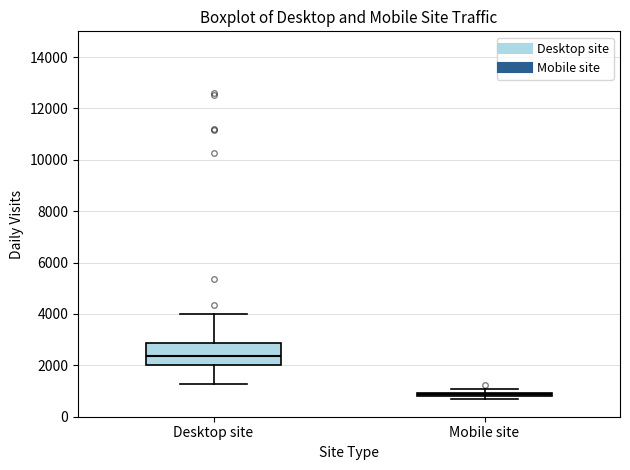

Where is the upper edge of the box for Desktop site on the y-axis? The values are not printed on the chart, so give them approximately, as read against the axis.

2800